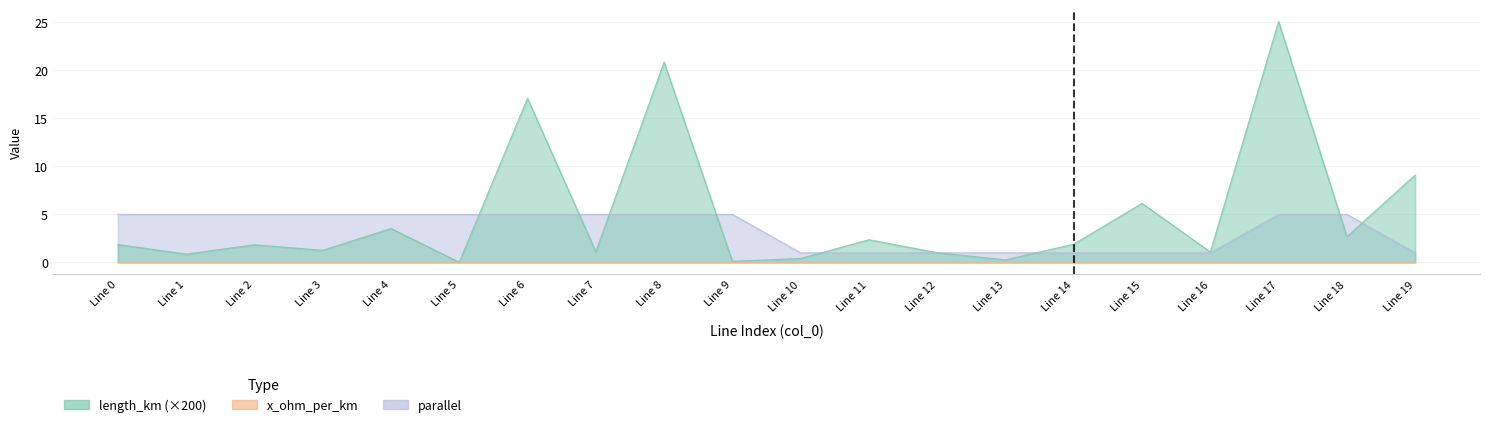

Which series has the largest total across all categories?

length_km